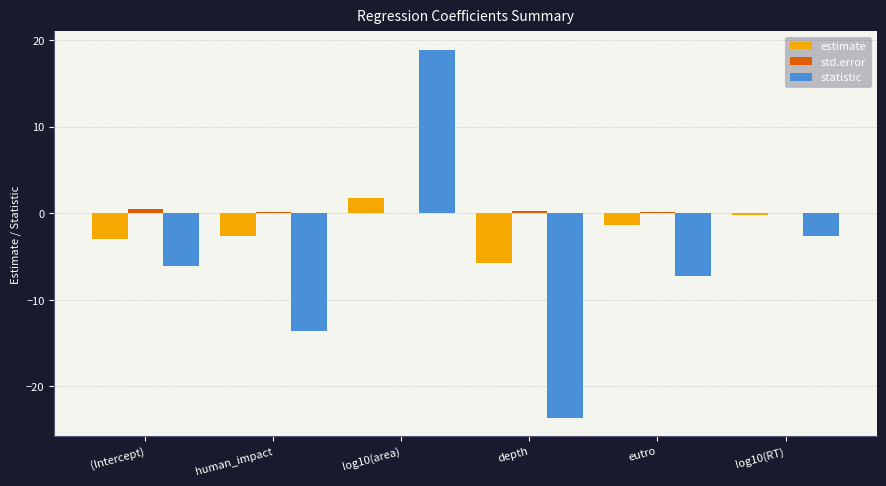

Are the bars horizontal?

No